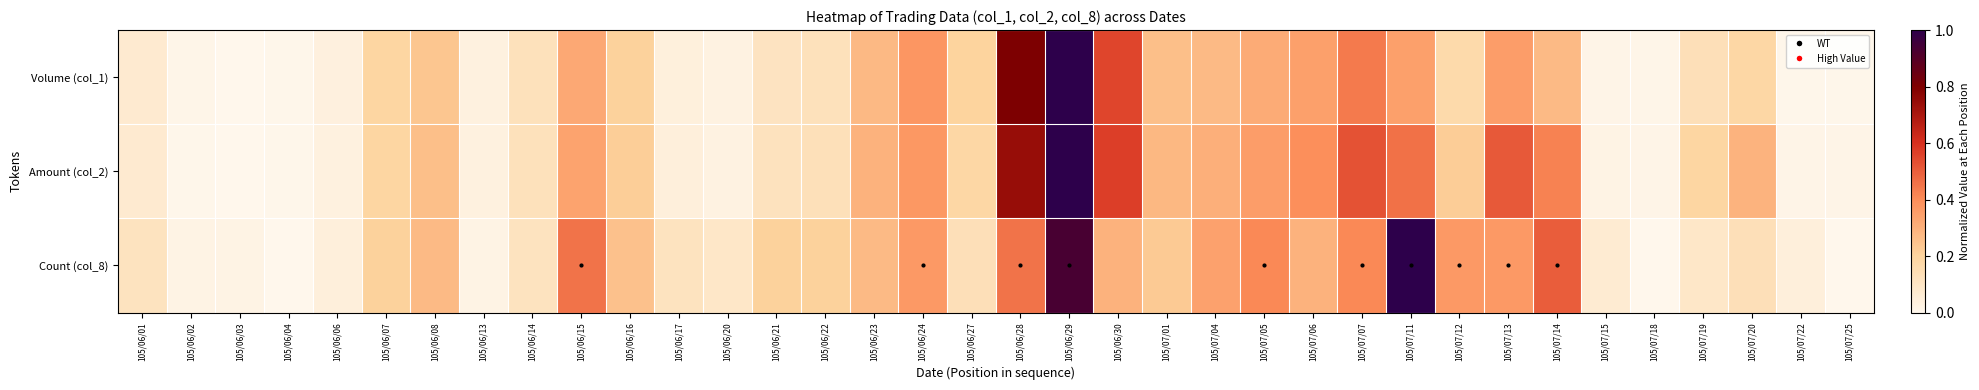

Reading left to right, extract all data points from this chart.

Volume (col_1): 105/06/01=0.1	105/06/02=0.0	105/06/03=0.0	105/06/04=0.0	105/06/06=0.0	105/06/07=0.2	105/06/08=0.2	105/06/13=0.0	105/06/14=0.1	105/06/15=0.3	105/06/16=0.2	105/06/17=0.0	105/06/20=0.0	105/06/21=0.1	105/06/22=0.1	105/06/23=0.3	105/06/24=0.4	105/06/27=0.2	105/06/28=0.8	105/06/29=1.0	105/06/30=0.6	105/07/01=0.3	105/07/04=0.3	105/07/05=0.3	105/07/06=0.3	105/07/07=0.4	105/07/11=0.3	105/07/12=0.2	105/07/13=0.4	105/07/14=0.3	105/07/15=0.0	105/07/18=0.0	105/07/19=0.1	105/07/20=0.2	105/07/22=0.0	105/07/25=0.0
Amount (col_2): 105/06/01=0.1	105/06/02=0.0	105/06/03=0.0	105/06/04=0.0	105/06/06=0.0	105/06/07=0.2	105/06/08=0.3	105/06/13=0.0	105/06/14=0.1	105/06/15=0.3	105/06/16=0.2	105/06/17=0.0	105/06/20=0.0	105/06/21=0.1	105/06/22=0.1	105/06/23=0.3	105/06/24=0.4	105/06/27=0.2	105/06/28=0.7	105/06/29=1.0	105/06/30=0.6	105/07/01=0.3	105/07/04=0.3	105/07/05=0.4	105/07/06=0.4	105/07/07=0.5	105/07/11=0.5	105/07/12=0.2	105/07/13=0.5	105/07/14=0.4	105/07/15=0.0	105/07/18=0.0	105/07/19=0.2	105/07/20=0.3	105/07/22=0.0	105/07/25=0.0
Count (col_8): 105/06/01=0.1	105/06/02=0.0	105/06/03=0.0	105/06/04=0.0	105/06/06=0.0	105/06/07=0.2	105/06/08=0.3	105/06/13=0.0	105/06/14=0.1	105/06/15=0.5	105/06/16=0.2	105/06/17=0.1	105/06/20=0.1	105/06/21=0.2	105/06/22=0.2	105/06/23=0.3	105/06/24=0.4	105/06/27=0.1	105/06/28=0.5	105/06/29=0.9	105/06/30=0.3	105/07/01=0.2	105/07/04=0.3	105/07/05=0.4	105/07/06=0.3	105/07/07=0.4	105/07/11=1.0	105/07/12=0.4	105/07/13=0.4	105/07/14=0.5	105/07/15=0.1	105/07/18=0.0	105/07/19=0.1	105/07/20=0.1	105/07/22=0.0	105/07/25=0.0